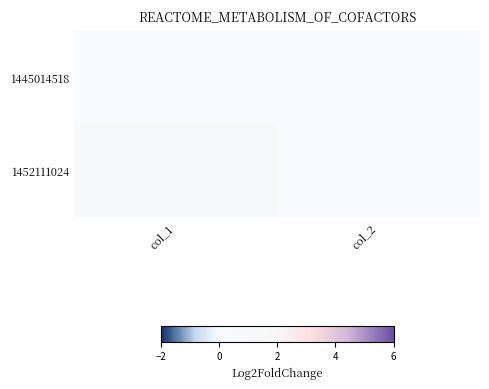

Which series changed the most between col_1 and col_2?

1452111024